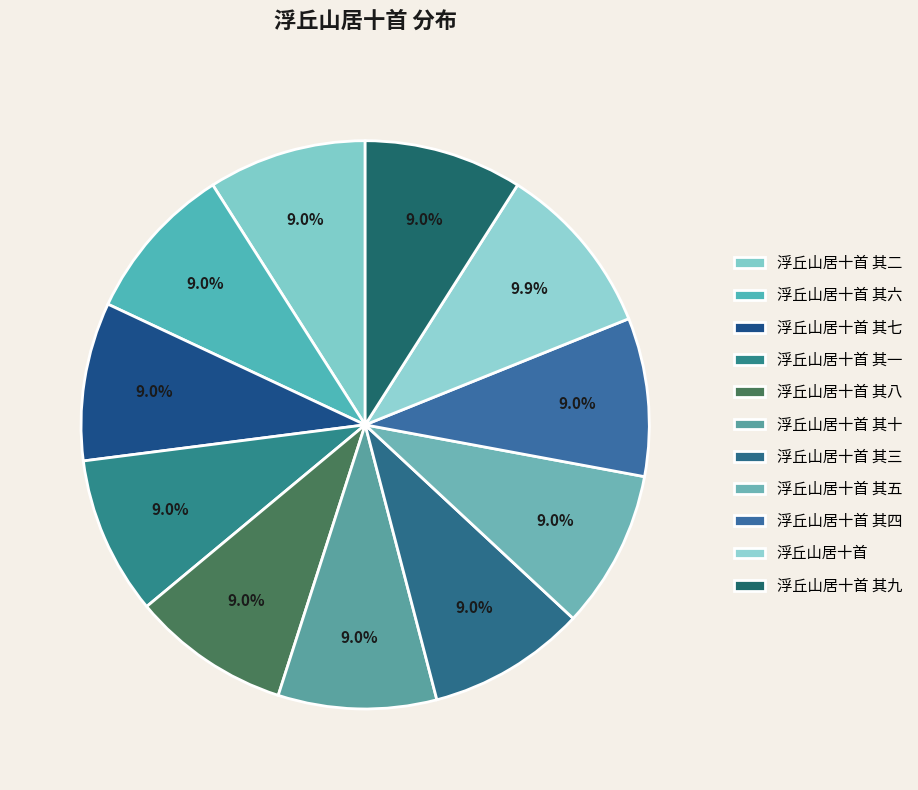

Is it true that 浮丘山居十首 其一 is 1% of the pie?

False